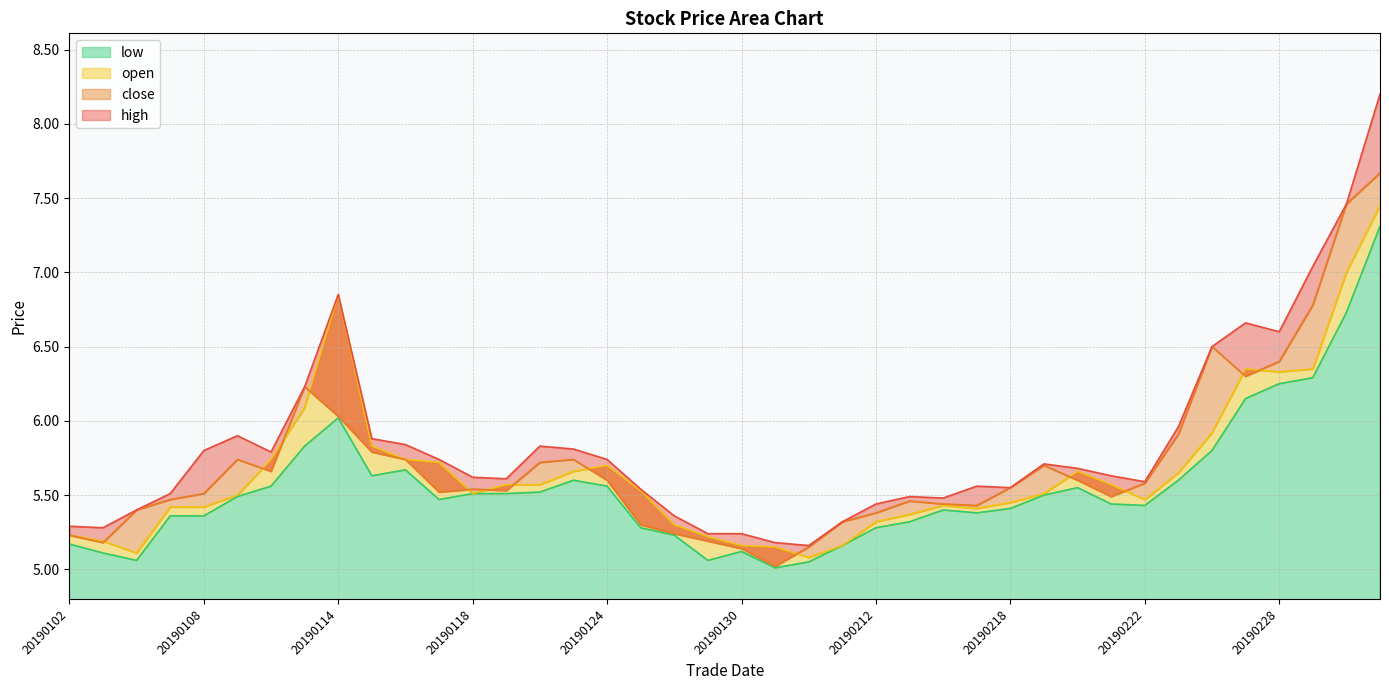

What is the value of the open point at the 25th from the left?

5.3